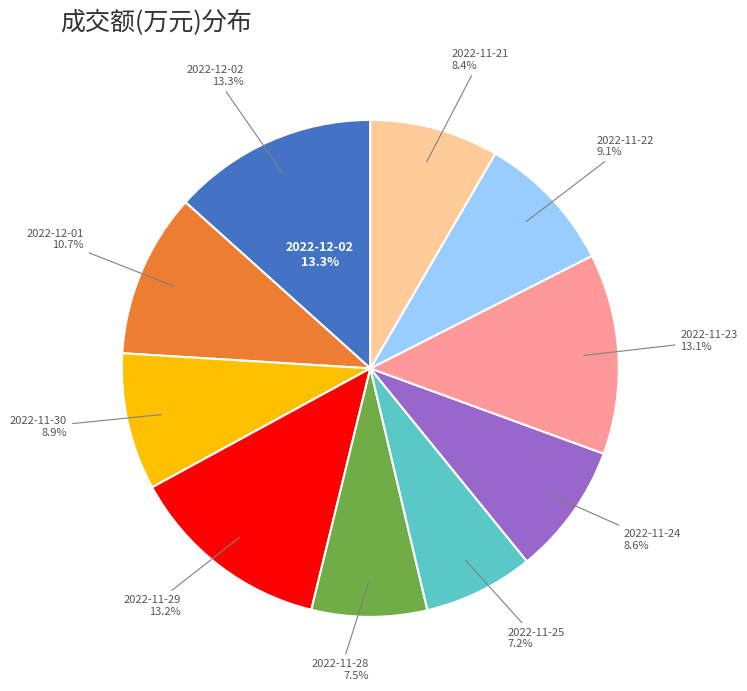

The 2022-11-21 slice represents 20% of the pie. True or false?

False